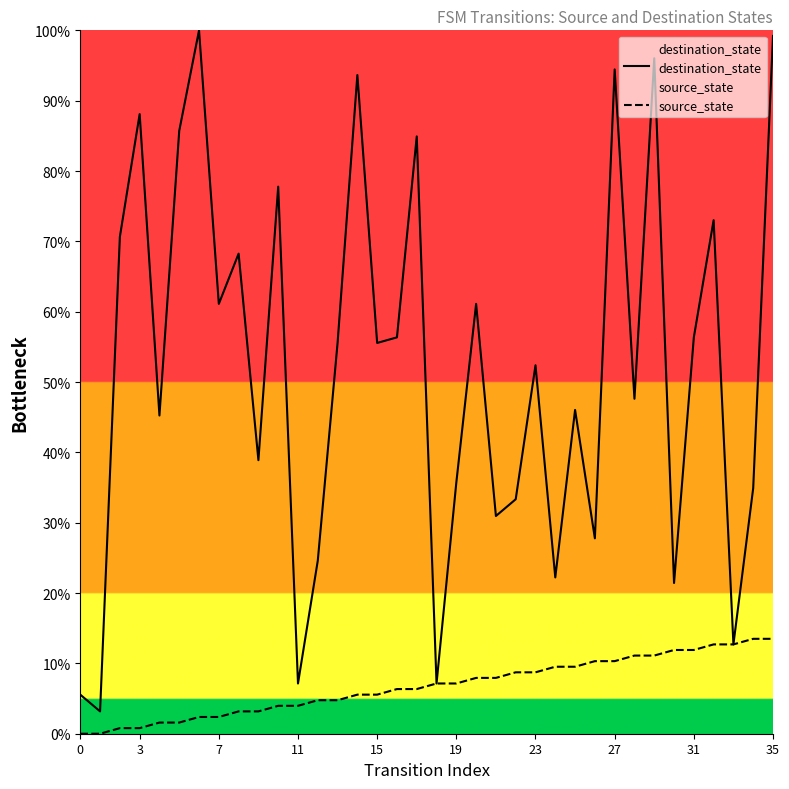

Is it true that destination_state equals 1.5 at 0?

False